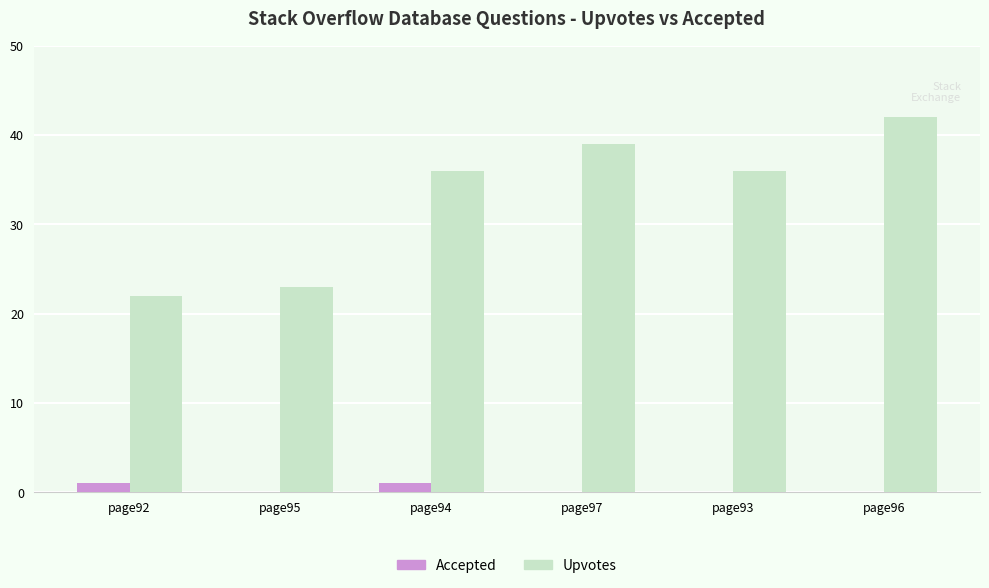

The value of Accepted at page96 is 0. True or false?

True